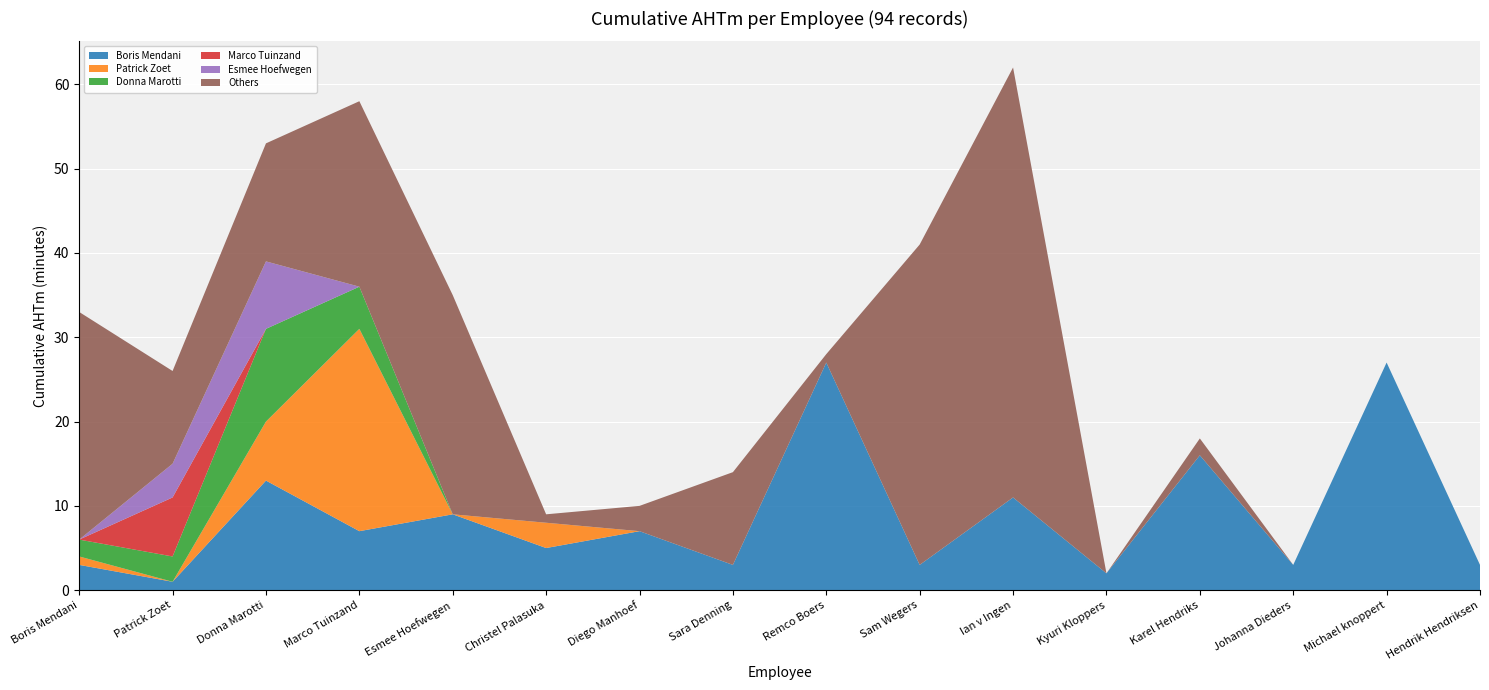

Reading left to right, transcribe all the data shown in this chart.

Boris Mendani: Boris Mendani=3	Patrick Zoet=1	Donna Marotti=13	Marco Tuinzand=7	Esmee Hoefwegen=9	Christel Palasuka=5	Diego Manhoef=7	Sara Denning=3	Remco Boers=27	Sam Wegers=3	Ian v Ingen=11	Kyuri Kloppers=2	Karel Hendriks=16	Johanna Dieders=3	Michael knoppert=27	Hendrik Hendriksen=3
Patrick Zoet: Boris Mendani=1	Patrick Zoet=0	Donna Marotti=7	Marco Tuinzand=24	Esmee Hoefwegen=0	Christel Palasuka=3	Diego Manhoef=0	Sara Denning=0	Remco Boers=0	Sam Wegers=0	Ian v Ingen=0	Kyuri Kloppers=0	Karel Hendriks=0	Johanna Dieders=0	Michael knoppert=0	Hendrik Hendriksen=0
Donna Marotti: Boris Mendani=2	Patrick Zoet=3	Donna Marotti=11	Marco Tuinzand=5	Esmee Hoefwegen=0	Christel Palasuka=0	Diego Manhoef=0	Sara Denning=0	Remco Boers=0	Sam Wegers=0	Ian v Ingen=0	Kyuri Kloppers=0	Karel Hendriks=0	Johanna Dieders=0	Michael knoppert=0	Hendrik Hendriksen=0
Marco Tuinzand: Boris Mendani=0	Patrick Zoet=7	Donna Marotti=0	Marco Tuinzand=0	Esmee Hoefwegen=0	Christel Palasuka=0	Diego Manhoef=0	Sara Denning=0	Remco Boers=0	Sam Wegers=0	Ian v Ingen=0	Kyuri Kloppers=0	Karel Hendriks=0	Johanna Dieders=0	Michael knoppert=0	Hendrik Hendriksen=0
Esmee Hoefwegen: Boris Mendani=0	Patrick Zoet=4	Donna Marotti=8	Marco Tuinzand=0	Esmee Hoefwegen=0	Christel Palasuka=0	Diego Manhoef=0	Sara Denning=0	Remco Boers=0	Sam Wegers=0	Ian v Ingen=0	Kyuri Kloppers=0	Karel Hendriks=0	Johanna Dieders=0	Michael knoppert=0	Hendrik Hendriksen=0
Others: Boris Mendani=27	Patrick Zoet=11	Donna Marotti=14	Marco Tuinzand=22	Esmee Hoefwegen=26	Christel Palasuka=1	Diego Manhoef=3	Sara Denning=11	Remco Boers=1	Sam Wegers=38	Ian v Ingen=51	Kyuri Kloppers=0	Karel Hendriks=2	Johanna Dieders=0	Michael knoppert=0	Hendrik Hendriksen=0